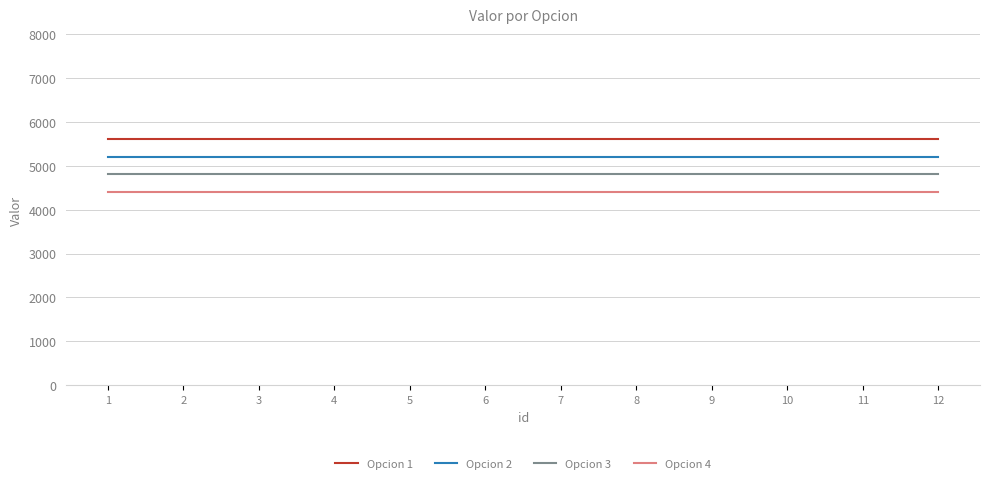

The Opcion 3 series shows 2562 at 11. True or false?

False